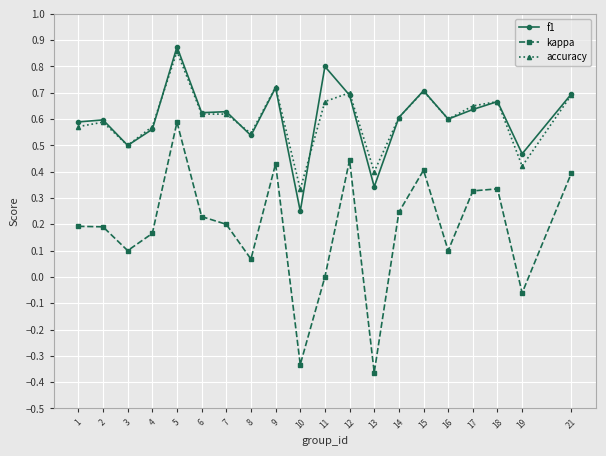

At which label does f1 reach its peak?

5